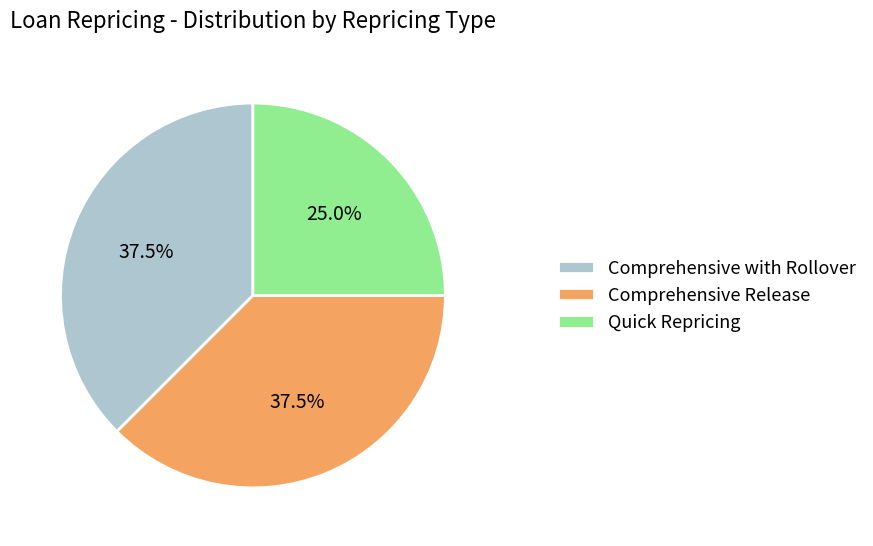

Combined, what portion of the pie is Quick Repricing and Comprehensive with Rollover?

62.5%